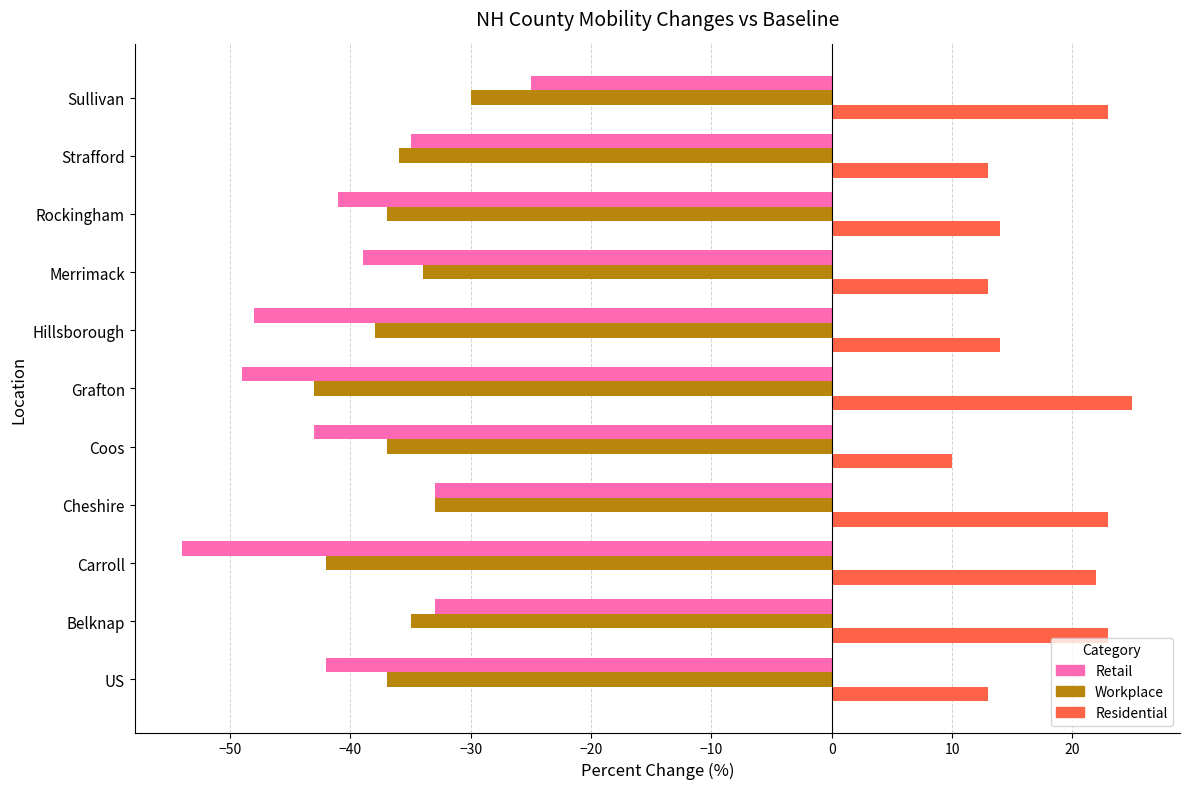

What is the difference between the highest and lowest values at US?

55